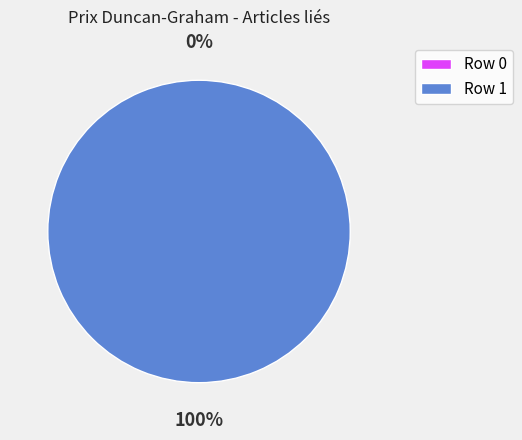

To the nearest percent, what is the difference between the largest and smallest slice percentages?

100%